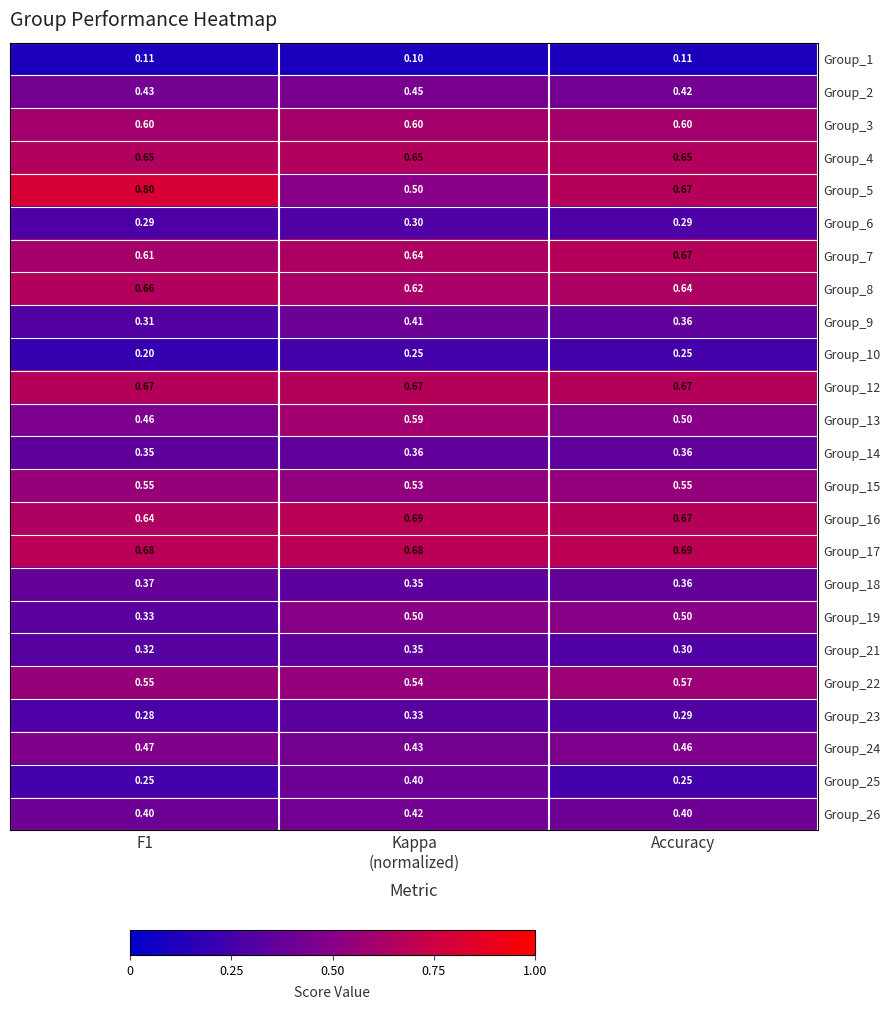

Is the value of Group_16 at F1 greater than the value of Group_24 at F1?

Yes